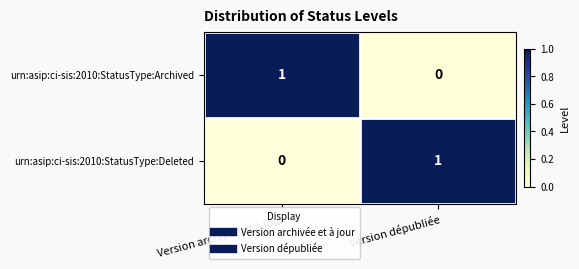

Is it true that urn:asip:ci-sis:2010:StatusType:Deleted equals 1 at Version dépubliée?

True